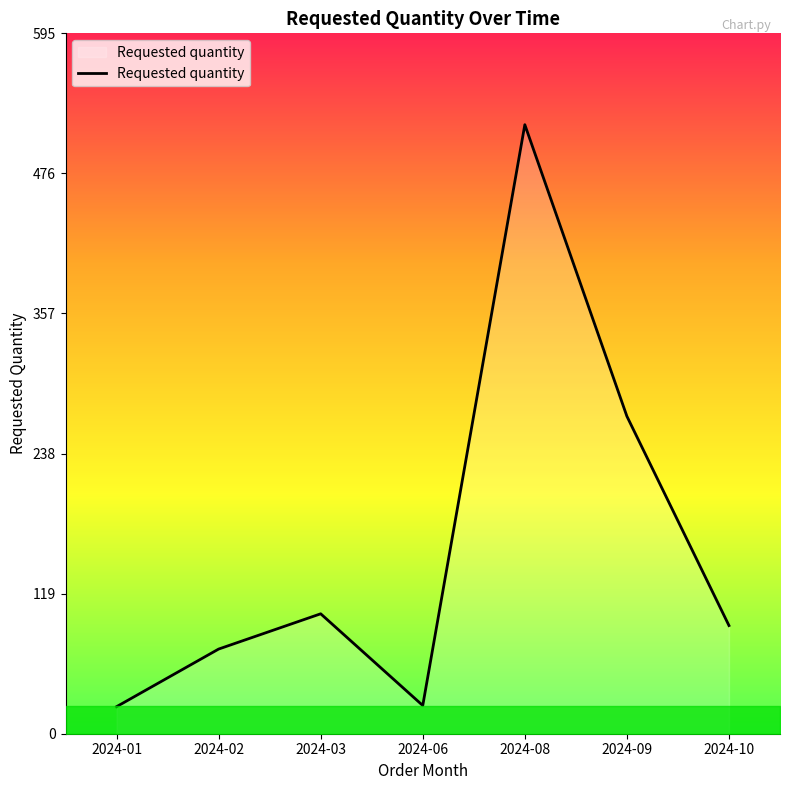

Is it true that the value at 2024-08 is 265?

False